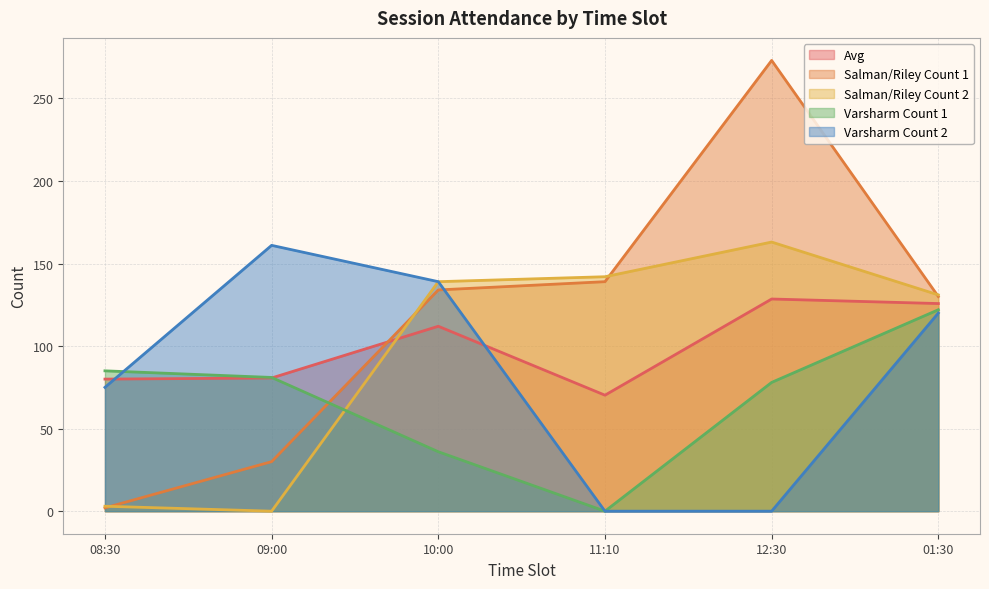

What is the spread (max minus min) of values at 11:10?

142.0